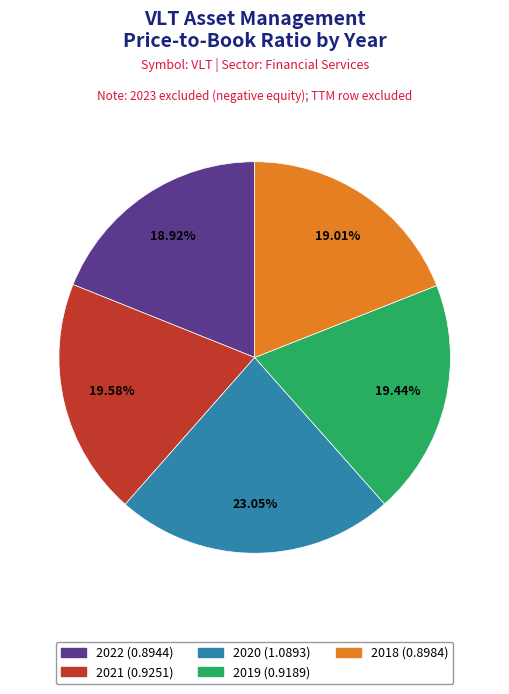

Which has a higher value, 2021 or 2022?

2021